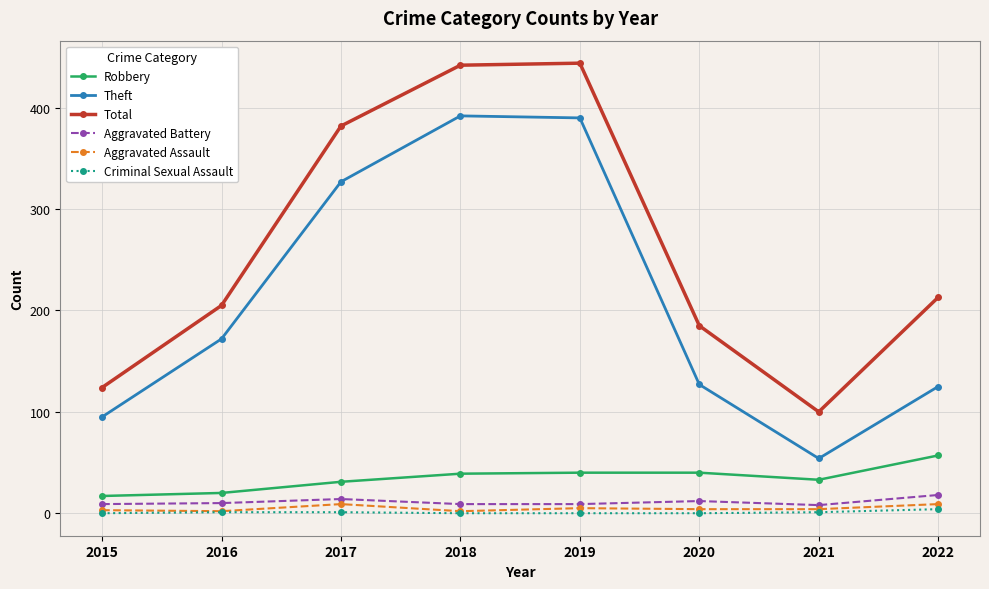

How many lines are shown in the chart?

6